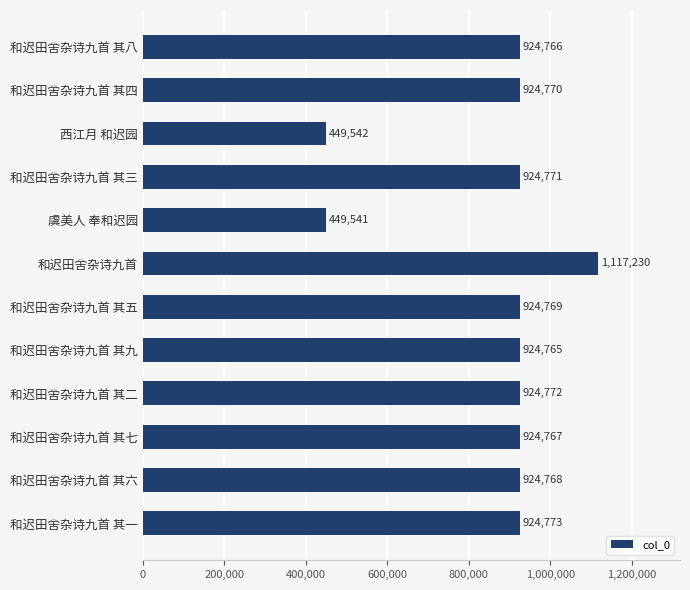

What is the maximum value shown in the chart?

1117230